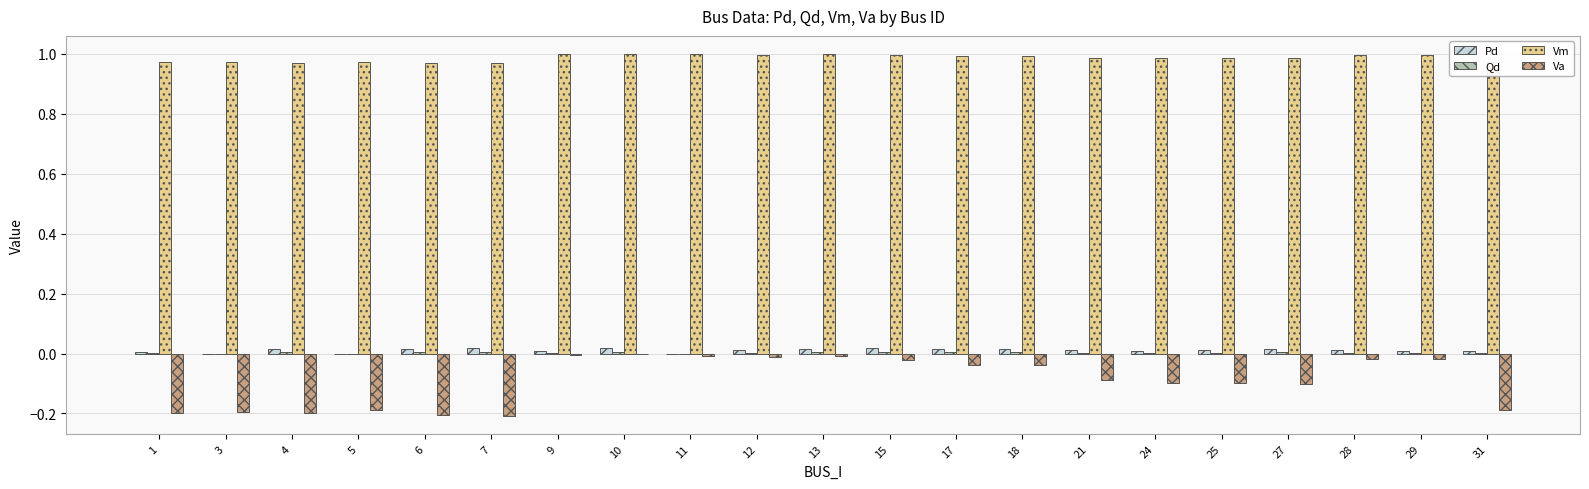

Is it true that Pd equals 0.0 at 17?

True